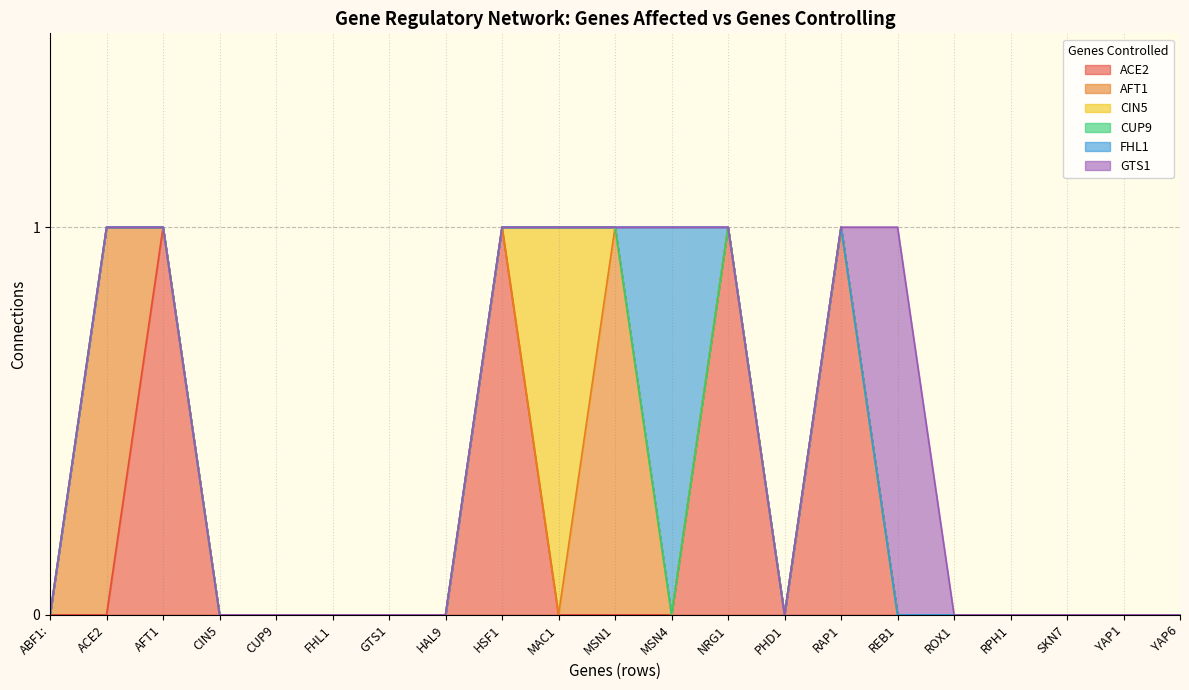

At how many categories does at least one series exceed 0?

9